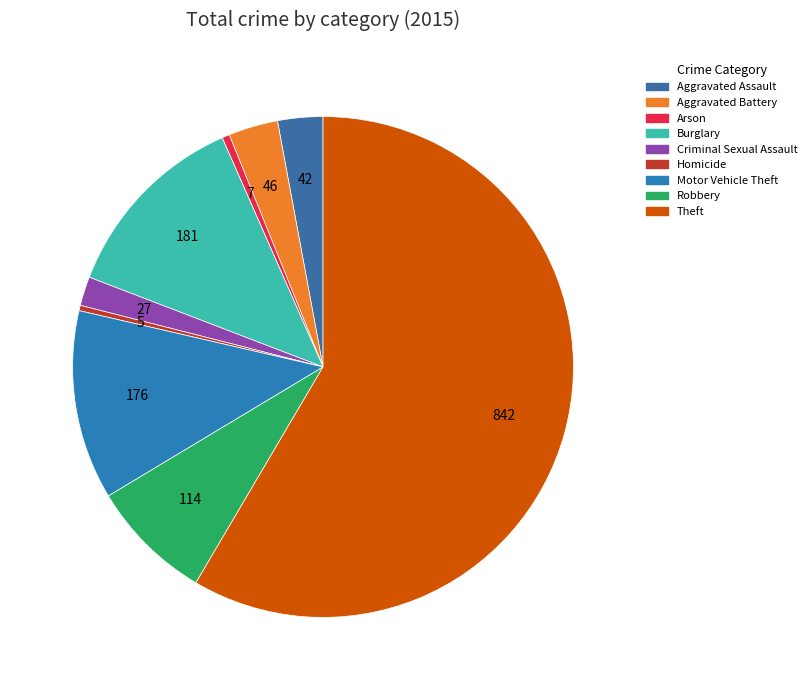

Does any single category account for the majority?

Yes